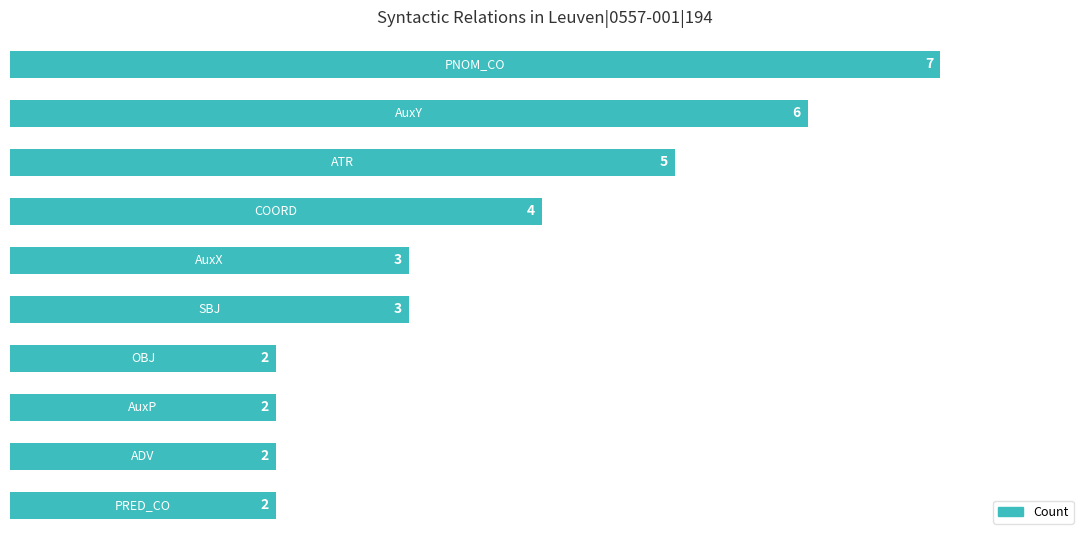

What is the maximum value shown in the chart?

7